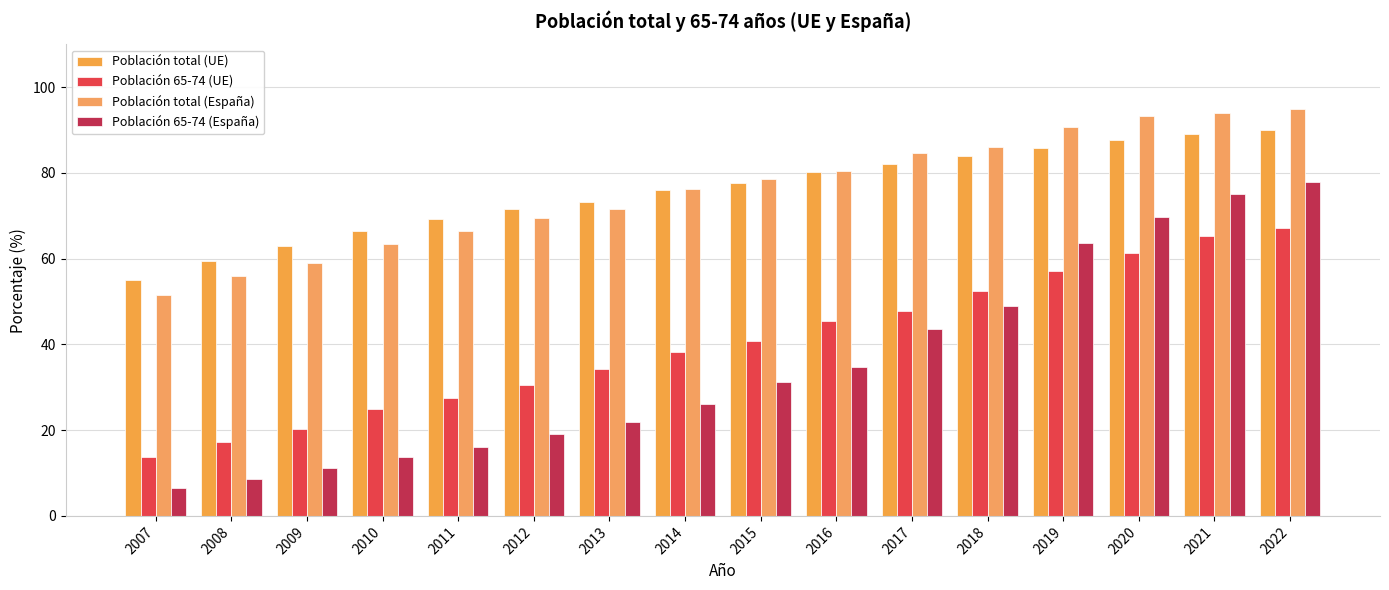

At which category is the sum across all series the highest?

2022